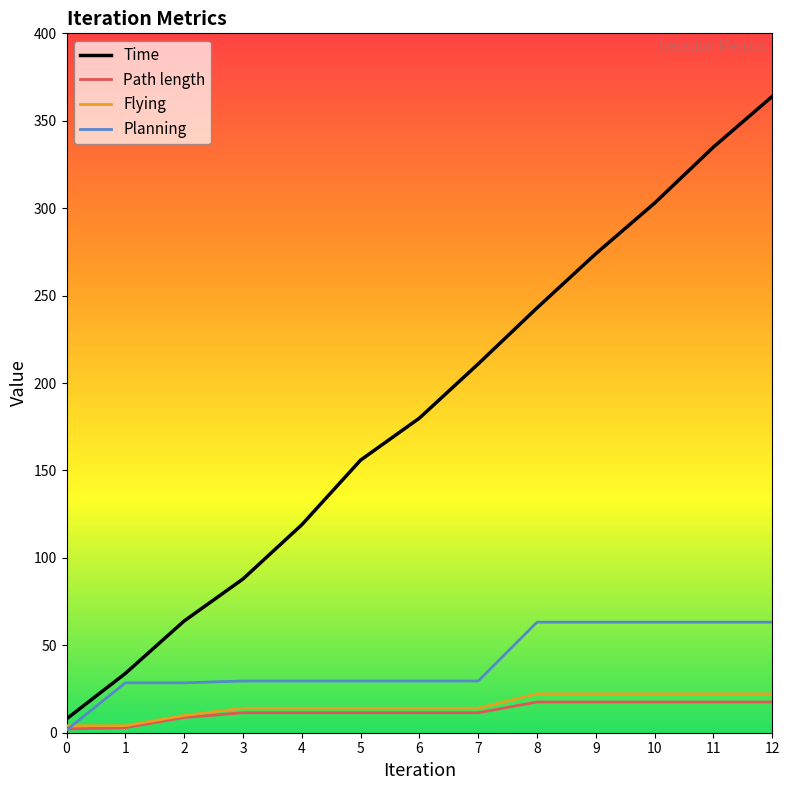

What is the maximum value shown in the chart?

363.9